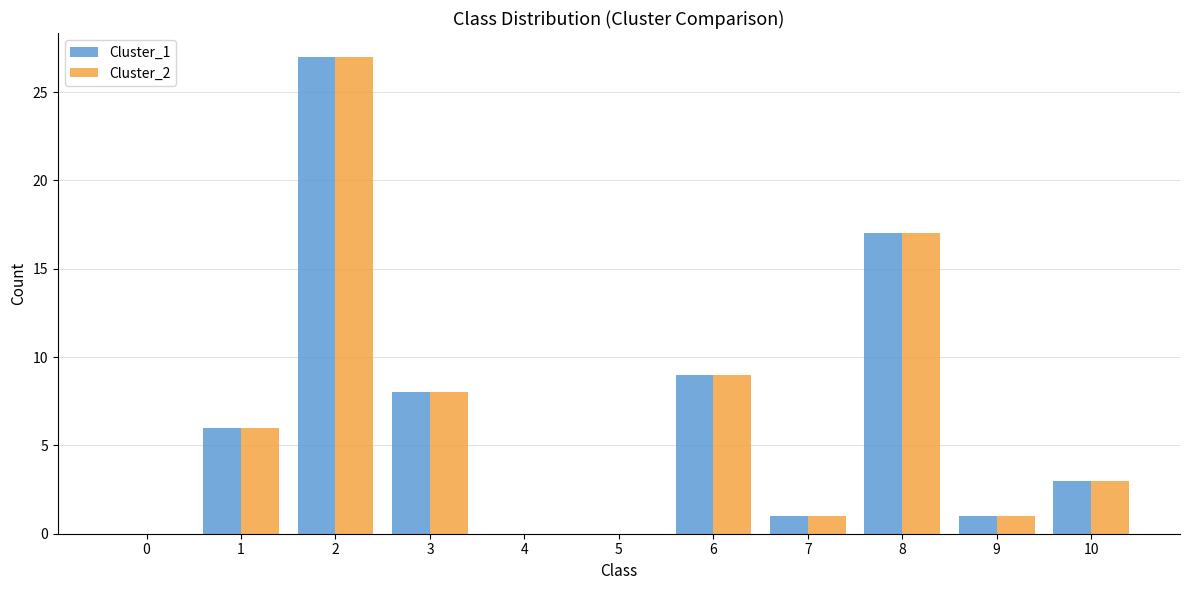

The value of Cluster_2 at 2 is 39. True or false?

False